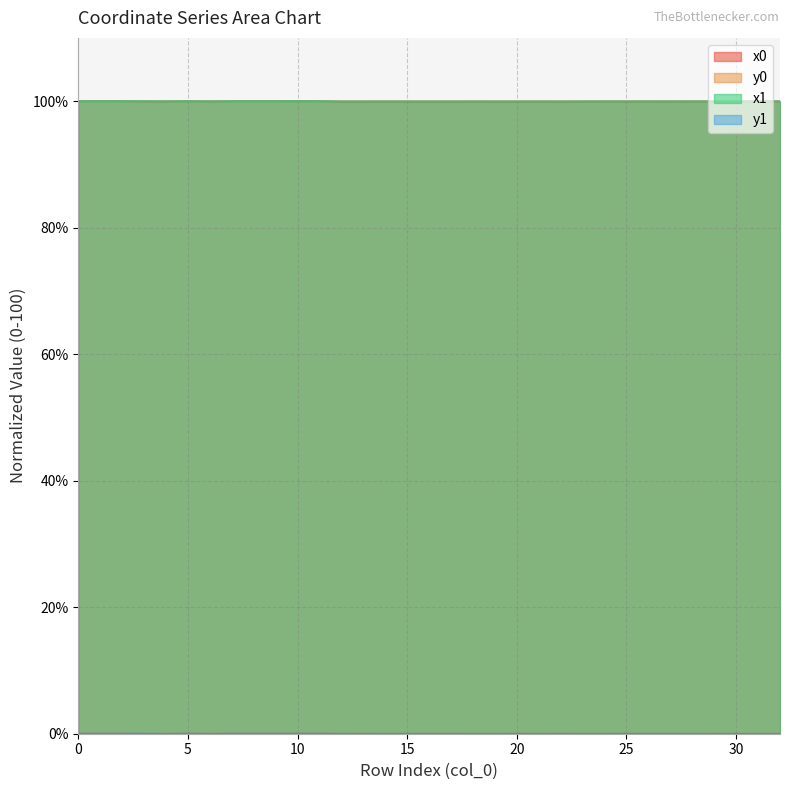

How many lines are shown in the chart?

4